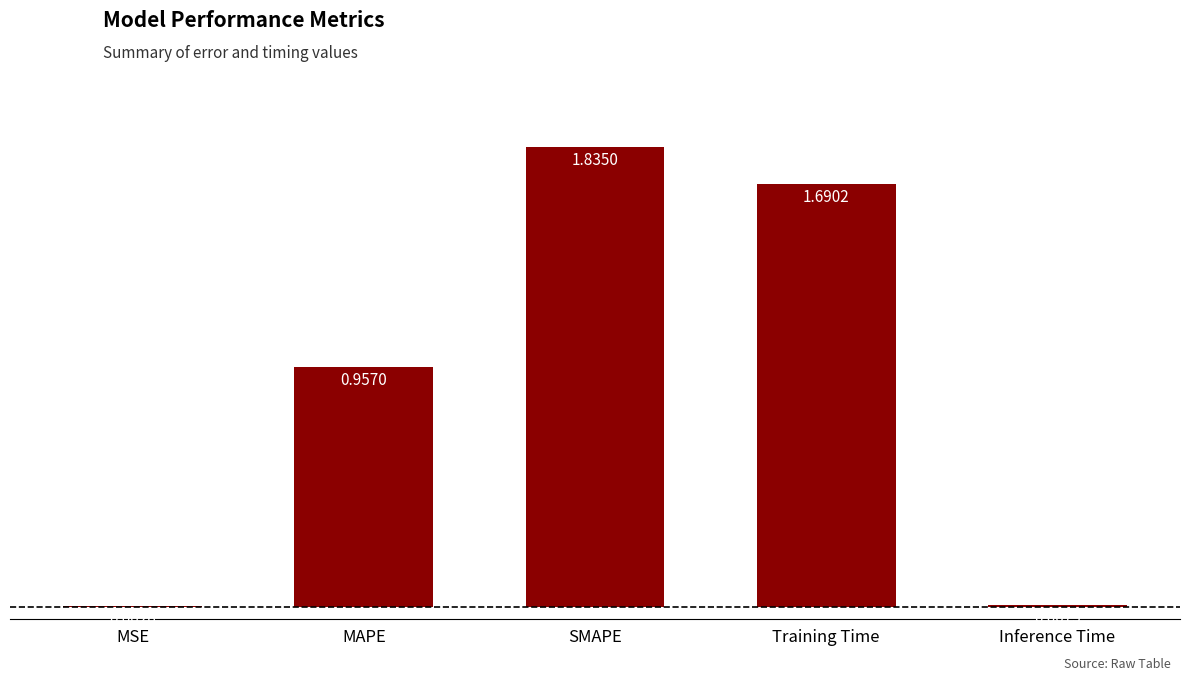

What is the sum of all values?

4.5